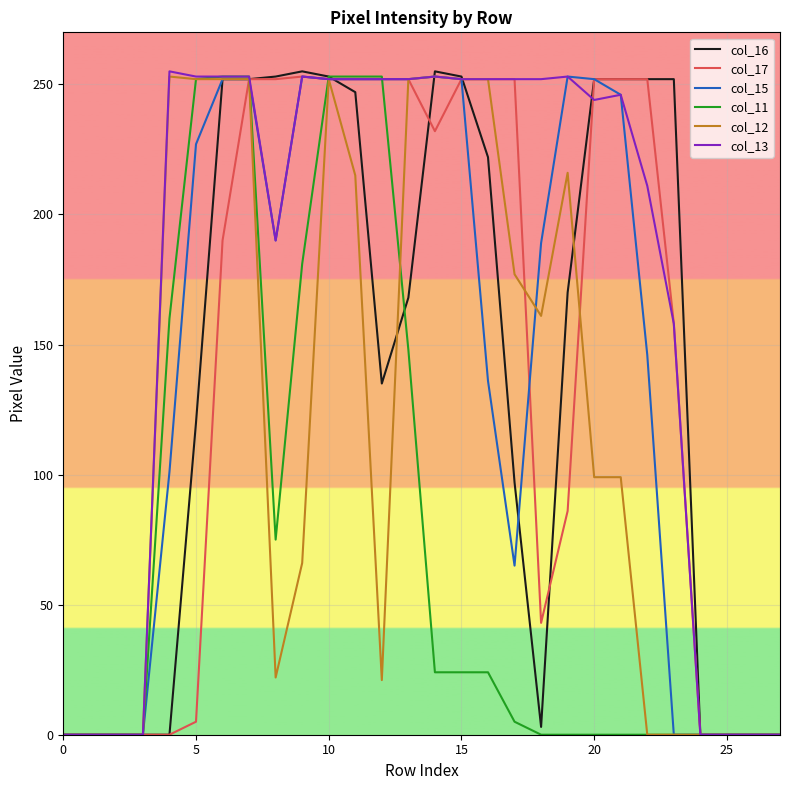

Does the chart display data point markers on the line(s)?

No